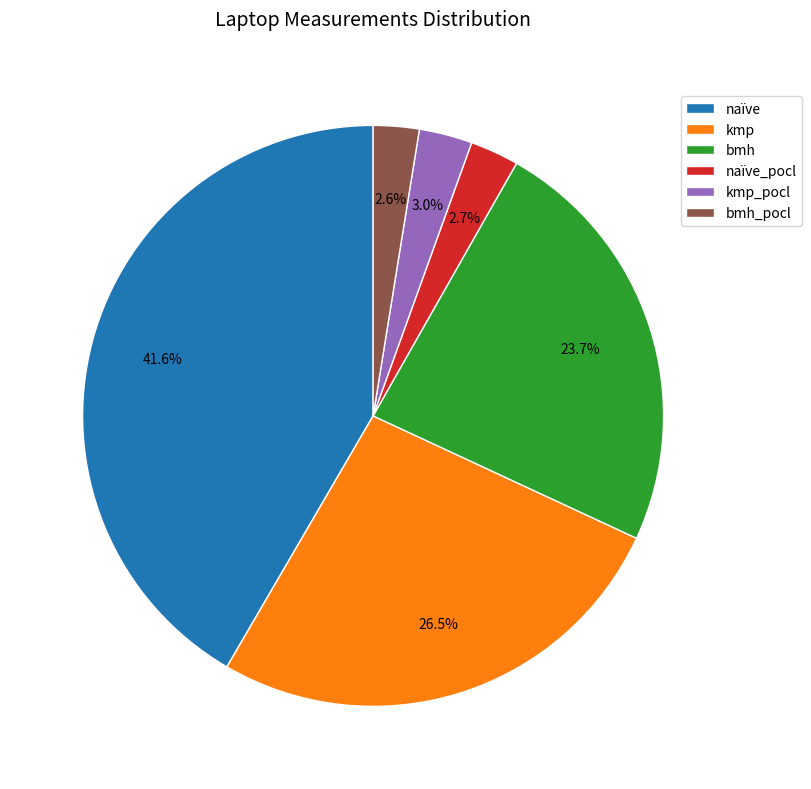

Is it true that kmp_pocl is 10% of the pie?

False